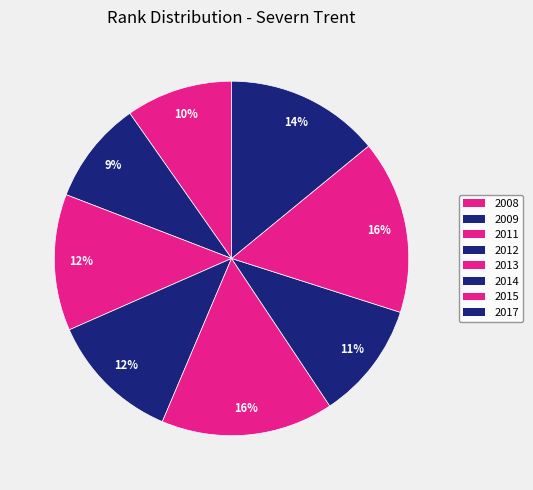

Which category has the smallest portion of the pie?

2009